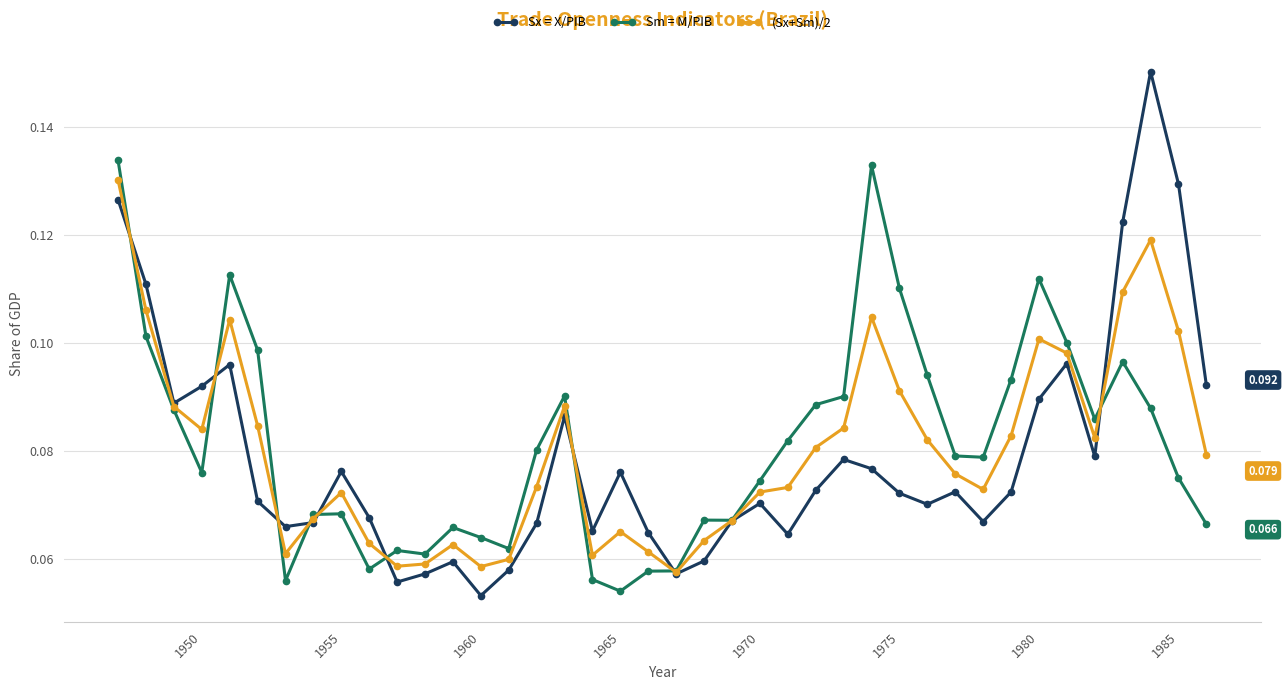

Which series has the widest spread of values?

Sx = X/PIB